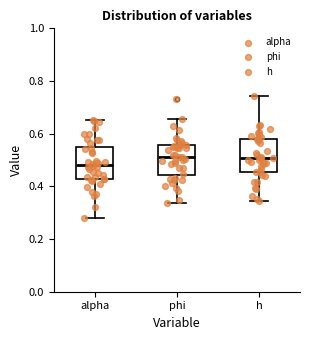

Which box's median line is the lowest?

alpha